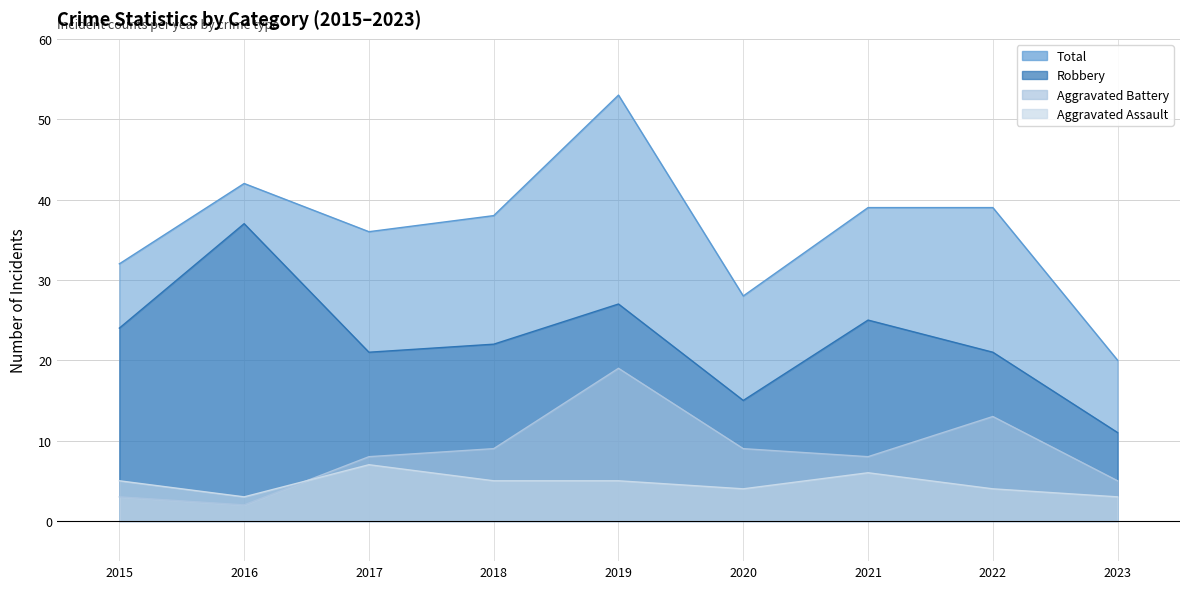

Rank the series at 2015 from highest to lowest value.

Total, Robbery, Aggravated Assault, Aggravated Battery